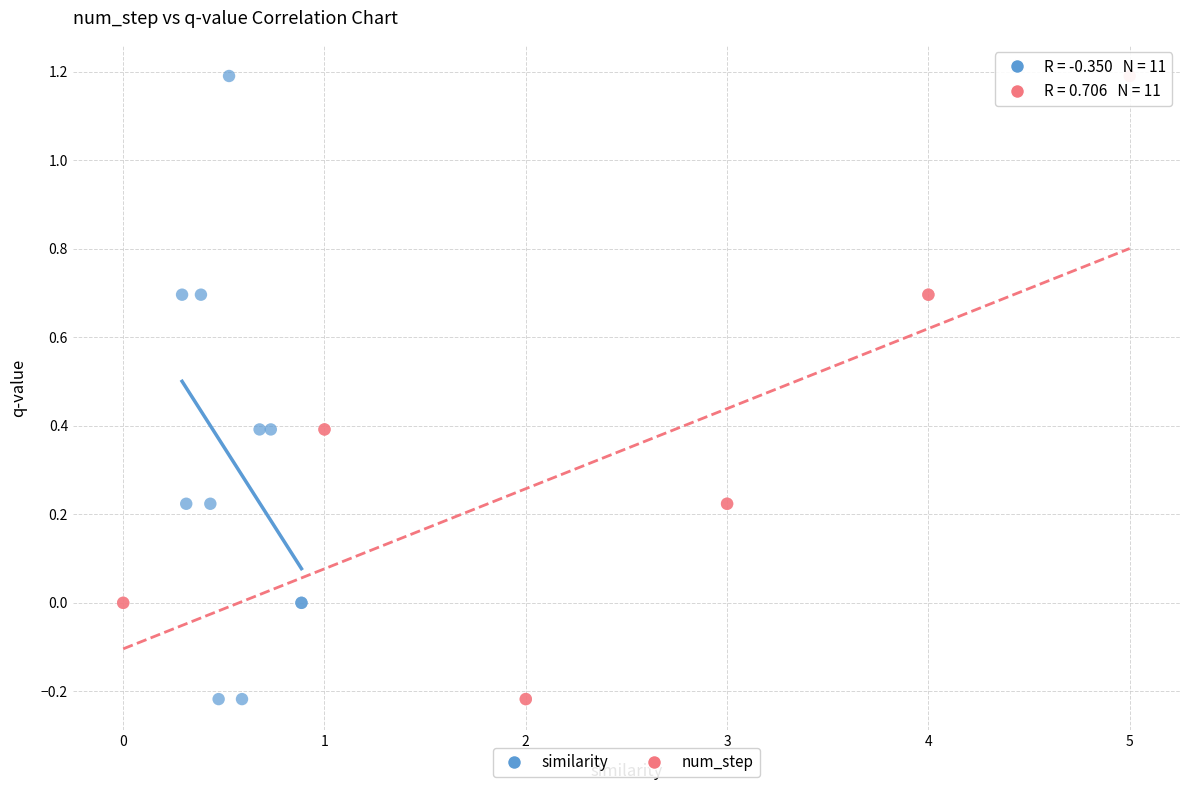

What are all the series names shown in the legend?

similarity, num_step